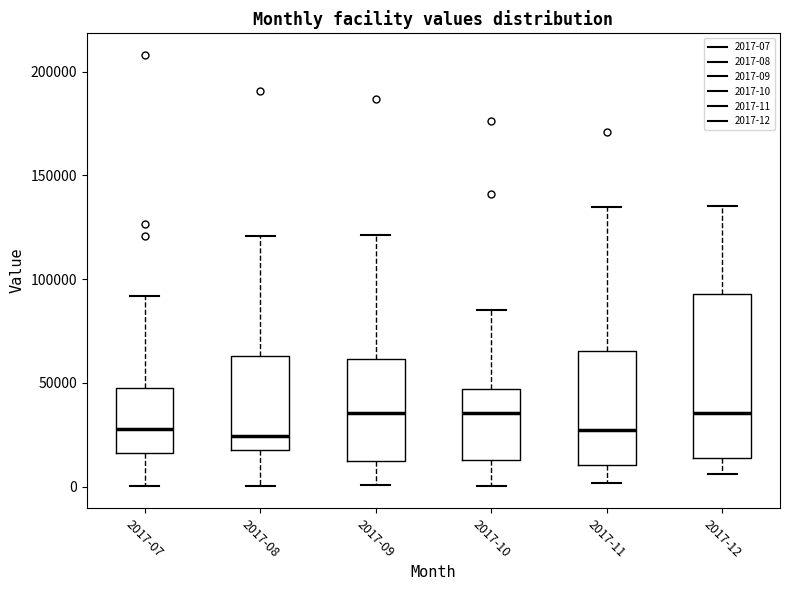

Reading left to right, transcribe this box plot: for each box, give where its median line is, the range the box spans, and where its two whiskers end, as read against the y-axis. The values are not printed on the chart, so give them approximately, as read against the axis.

2017-07: median 30000, box 15000 to 45000, whiskers 0 to 90000
2017-08: median 25000, box 20000 to 65000, whiskers 0 to 120000
2017-09: median 35000, box 15000 to 60000, whiskers 0 to 120000
2017-10: median 35000, box 15000 to 45000, whiskers 0 to 85000
2017-11: median 25000, box 10000 to 65000, whiskers 0 to 135000
2017-12: median 35000, box 15000 to 95000, whiskers 5000 to 135000